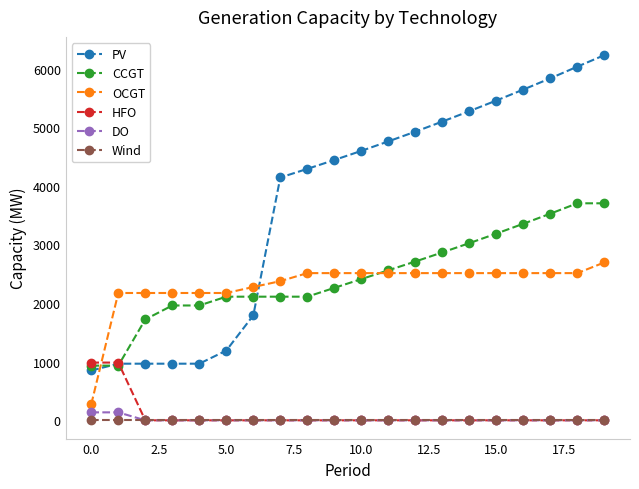

What is the maximum value for PV?

6229